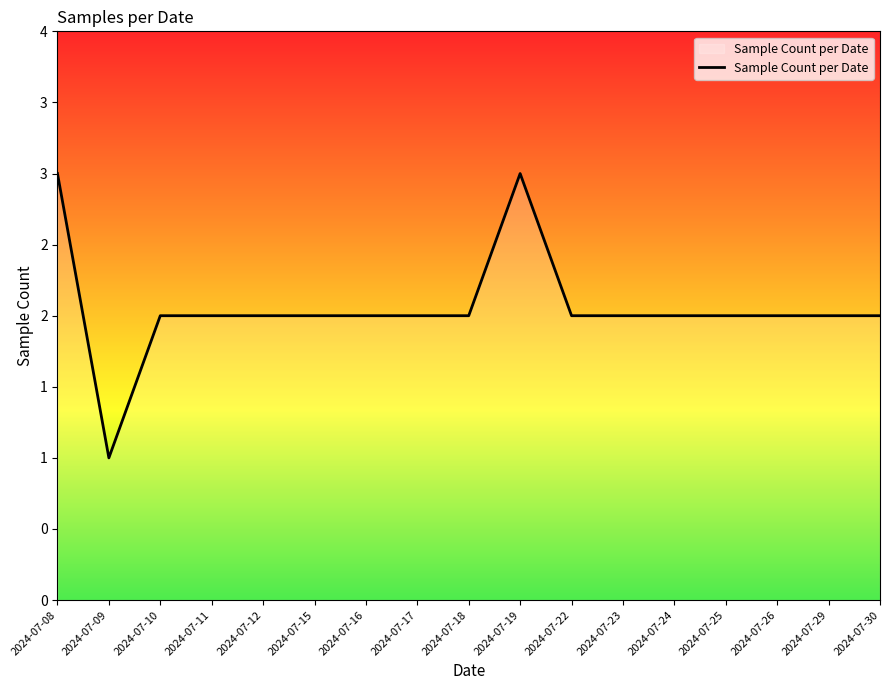

Does the chart have visible grid lines?

No